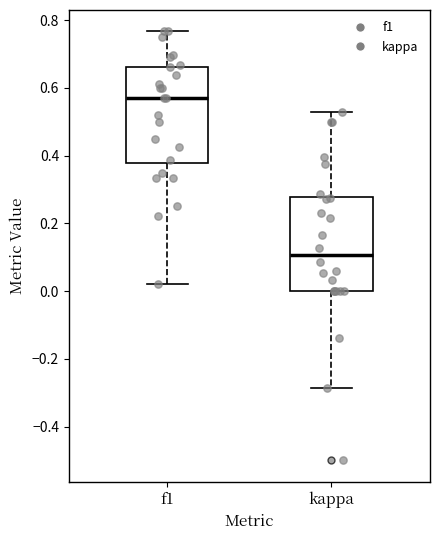

Reading left to right, read every box against the y-axis: the position of its median line, the range the box covers, and the ends of its whiskers. The values are not printed on the chart, so give them approximately, as read against the axis.

f1: median 0.58, box 0.38 to 0.66, whiskers 0.02 to 0.76
kappa: median 0.10, box 0.00 to 0.28, whiskers -0.28 to 0.52